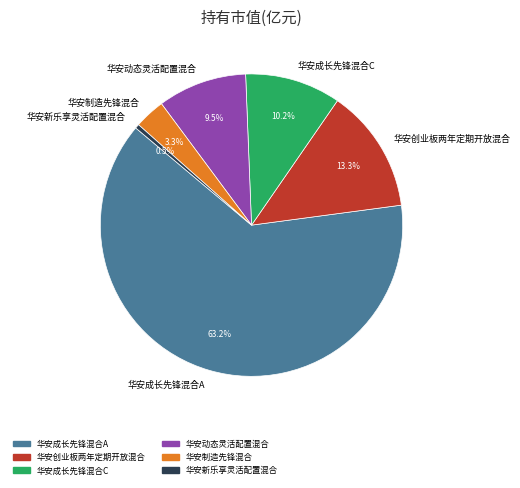

Is it true that 华安成长先锋混合A is 63% of the pie?

True